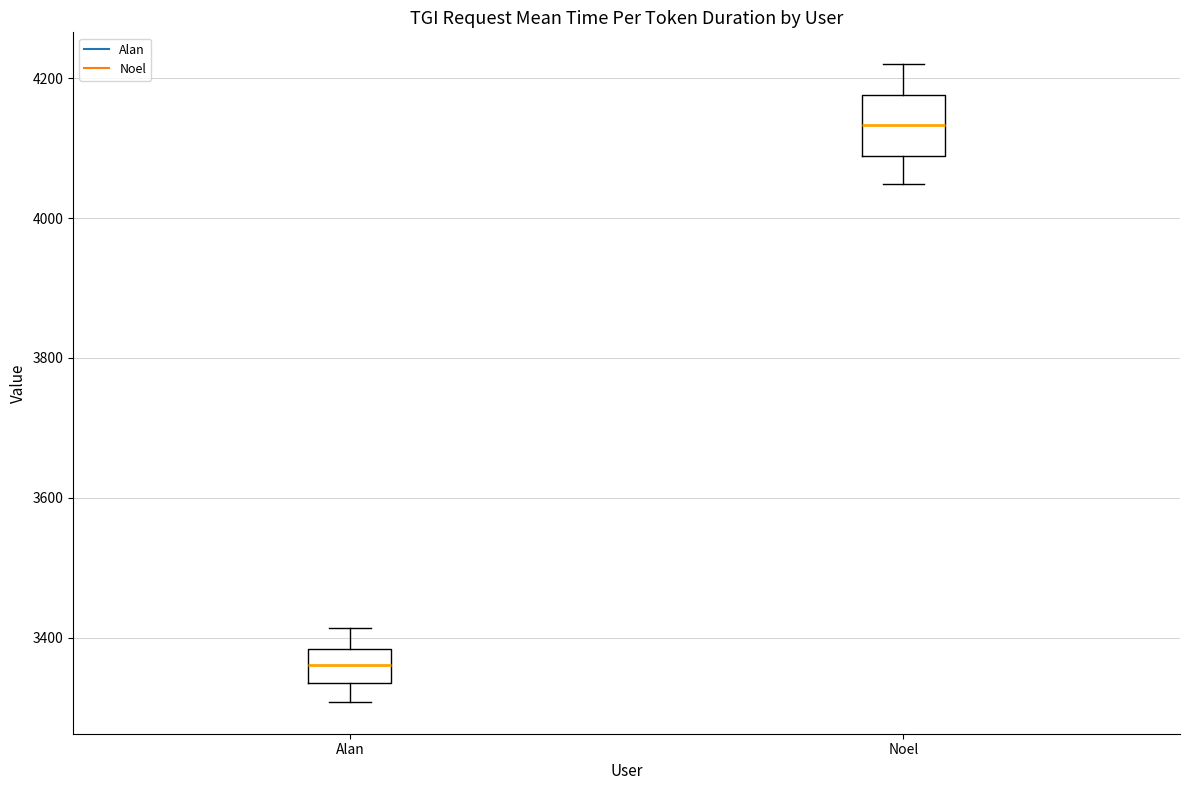

Reading left to right, transcribe this box plot: for each box, give where its median line is, the range the box spans, and where its two whiskers end, as read against the y-axis. The values are not printed on the chart, so give them approximately, as read against the axis.

Alan: median 3360, box 3340 to 3380, whiskers 3300 to 3420
Noel: median 4140, box 4080 to 4180, whiskers 4040 to 4220